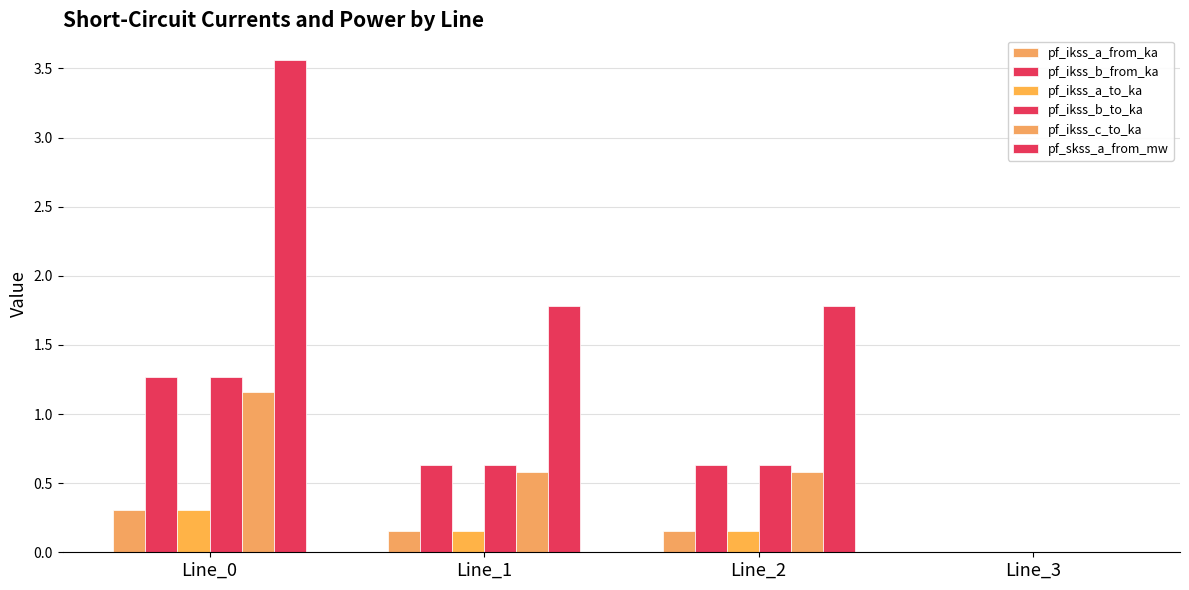

Between Line_1 and Line_2, which series saw the biggest shift?

pf_skss_a_from_mw